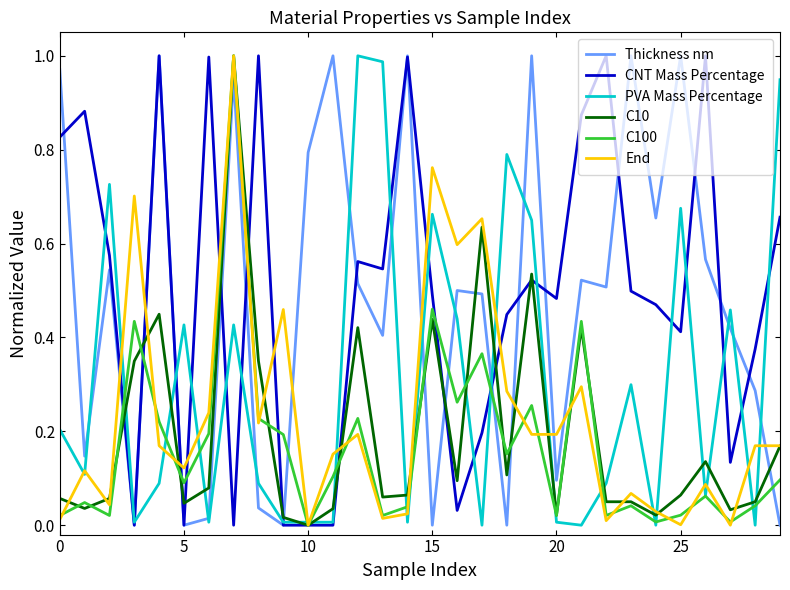

True or false: C10 and Thickness nm intersect in this chart.

True